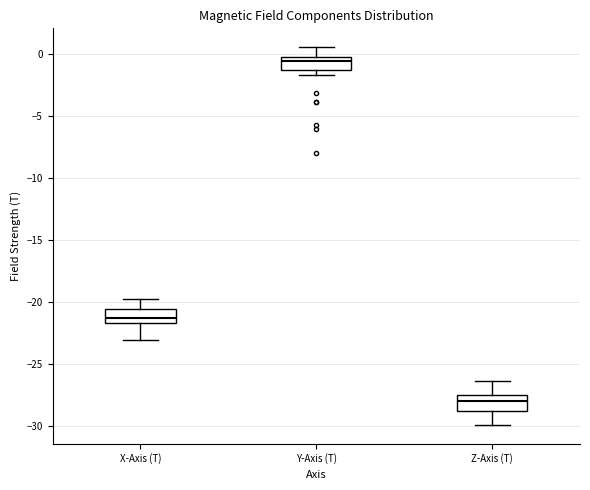

Reading left to right, read every box against the y-axis: the position of its median line, the range the box covers, and the ends of its whiskers. The values are not printed on the chart, so give them approximately, as read against the axis.

X-Axis (T): median -21.5 (just above the box's lower edge), box -21.5 to -20.5, whiskers -23.0 to -20.0
Y-Axis (T): median -0.5, box -1.5 to 0.0, whiskers -1.5 (just below the box's lower edge) to 0.5
Z-Axis (T): median -28.0, box -29.0 to -27.5, whiskers -30.0 to -26.5